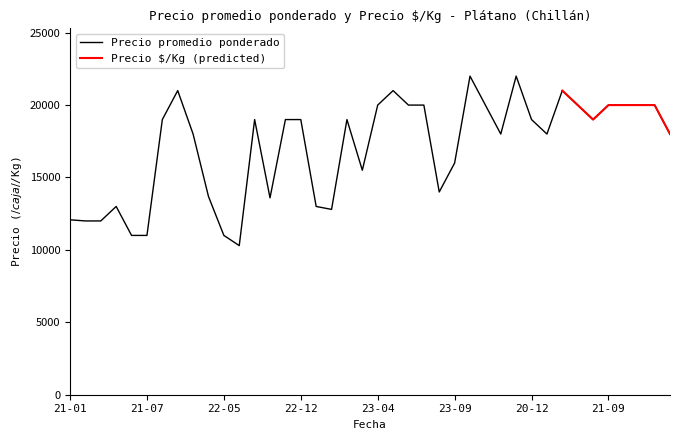

Is this an area chart (filled region under the line)?

No